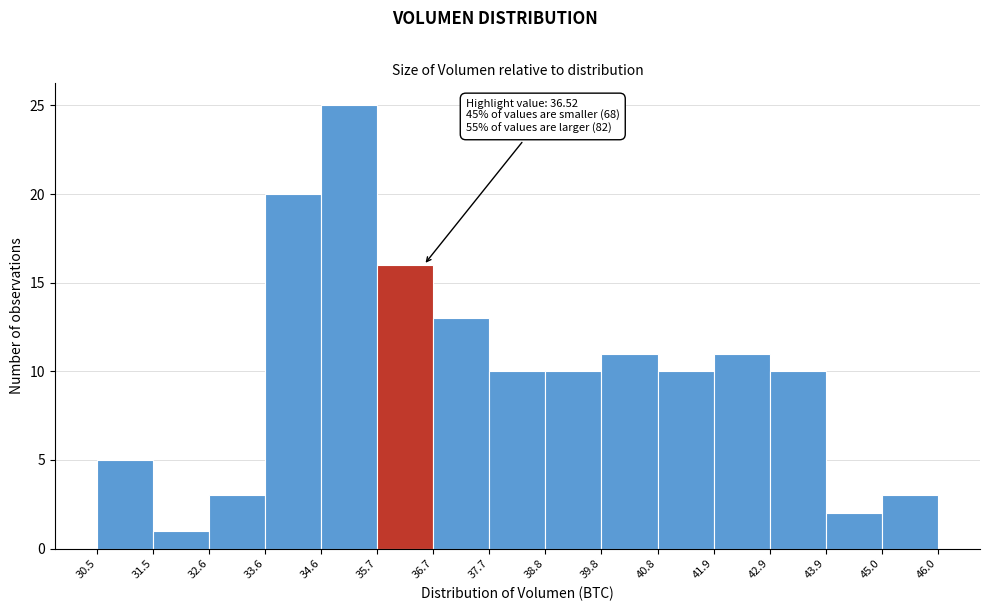

Over which range of the x-axis is the bar tallest?

34.6 to 35.7